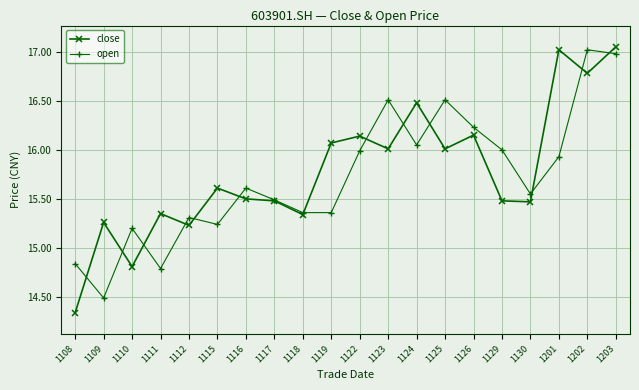

True or false: close has more than 0 points higher than both neighbors.

True